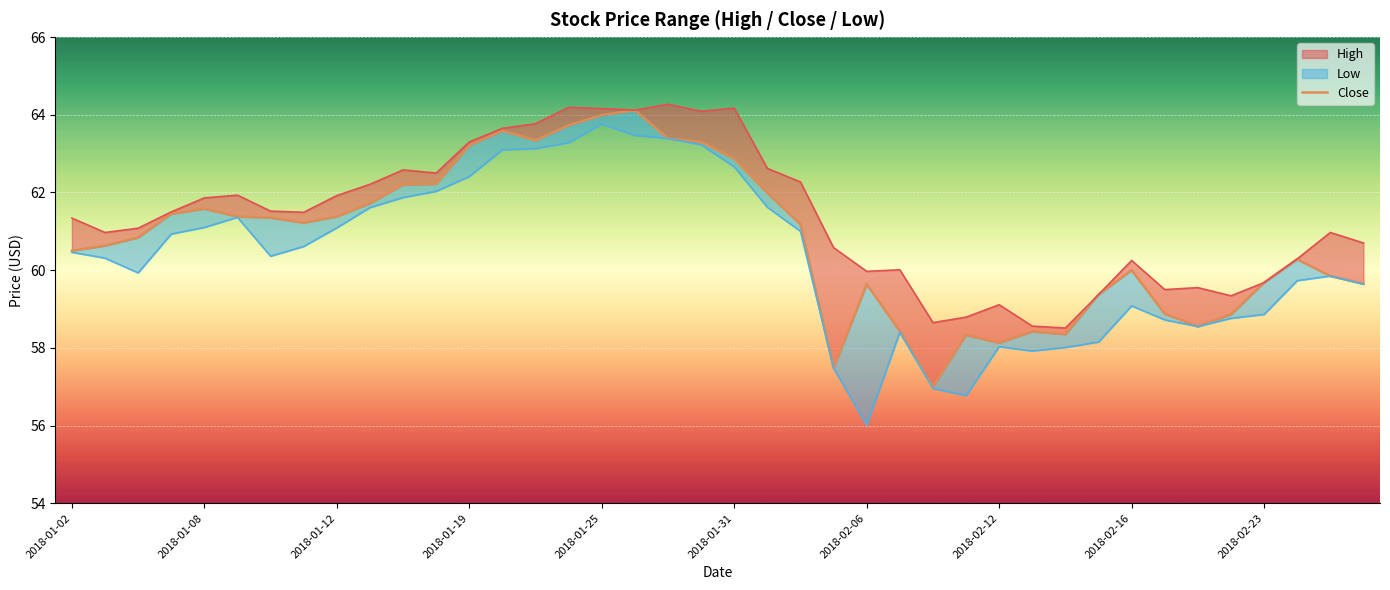

Does the chart display data point markers on the line(s)?

No